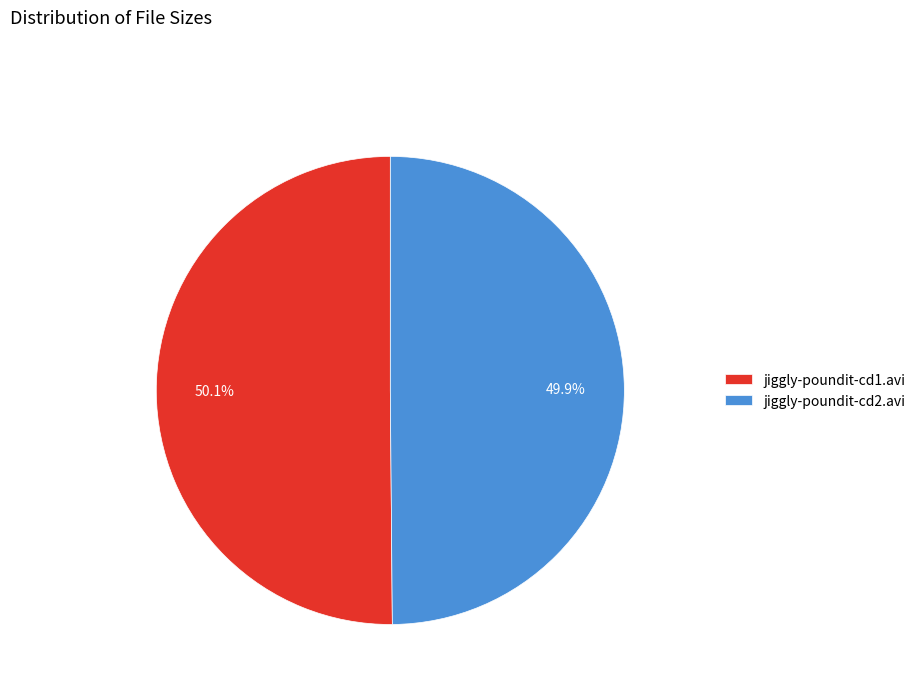

To the nearest percent, what is the average slice percentage?

50%